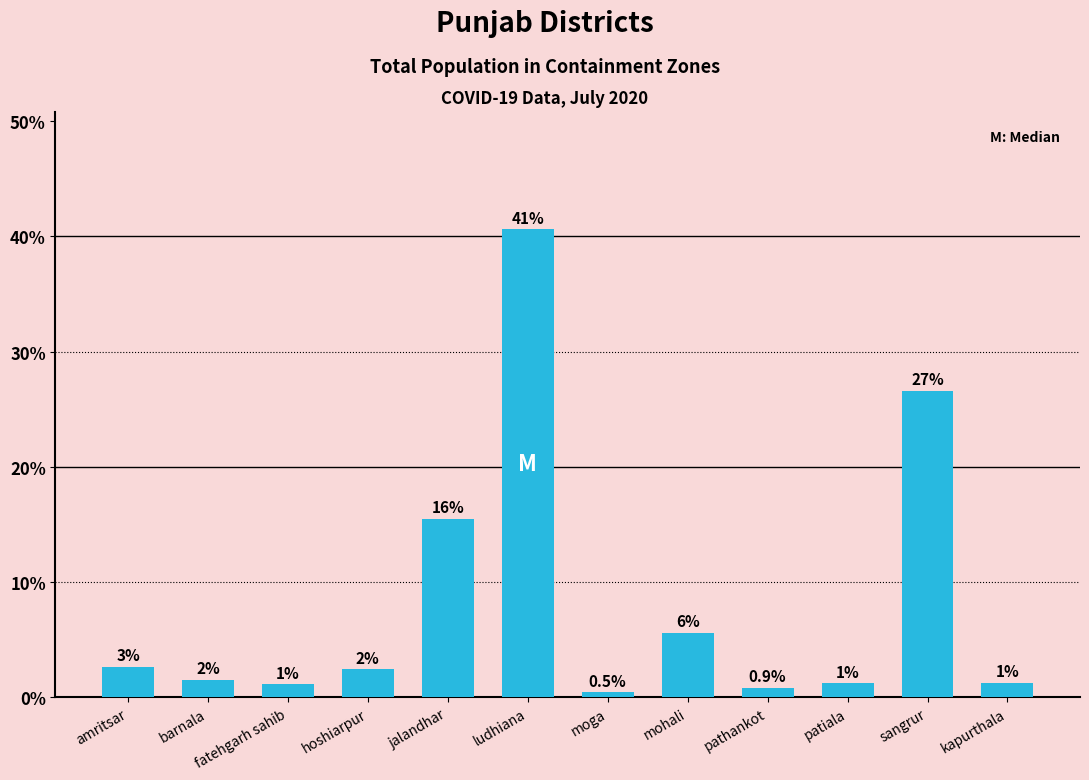

At which label is the value closest to 20?

jalandhar